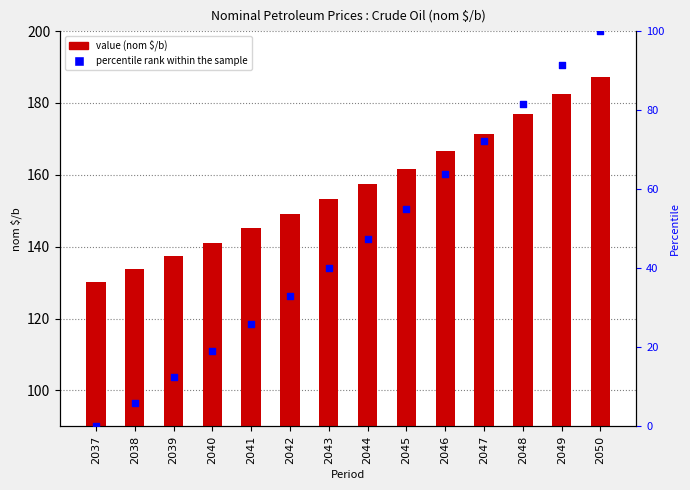

What is the total value across all series at 2045?

216.6